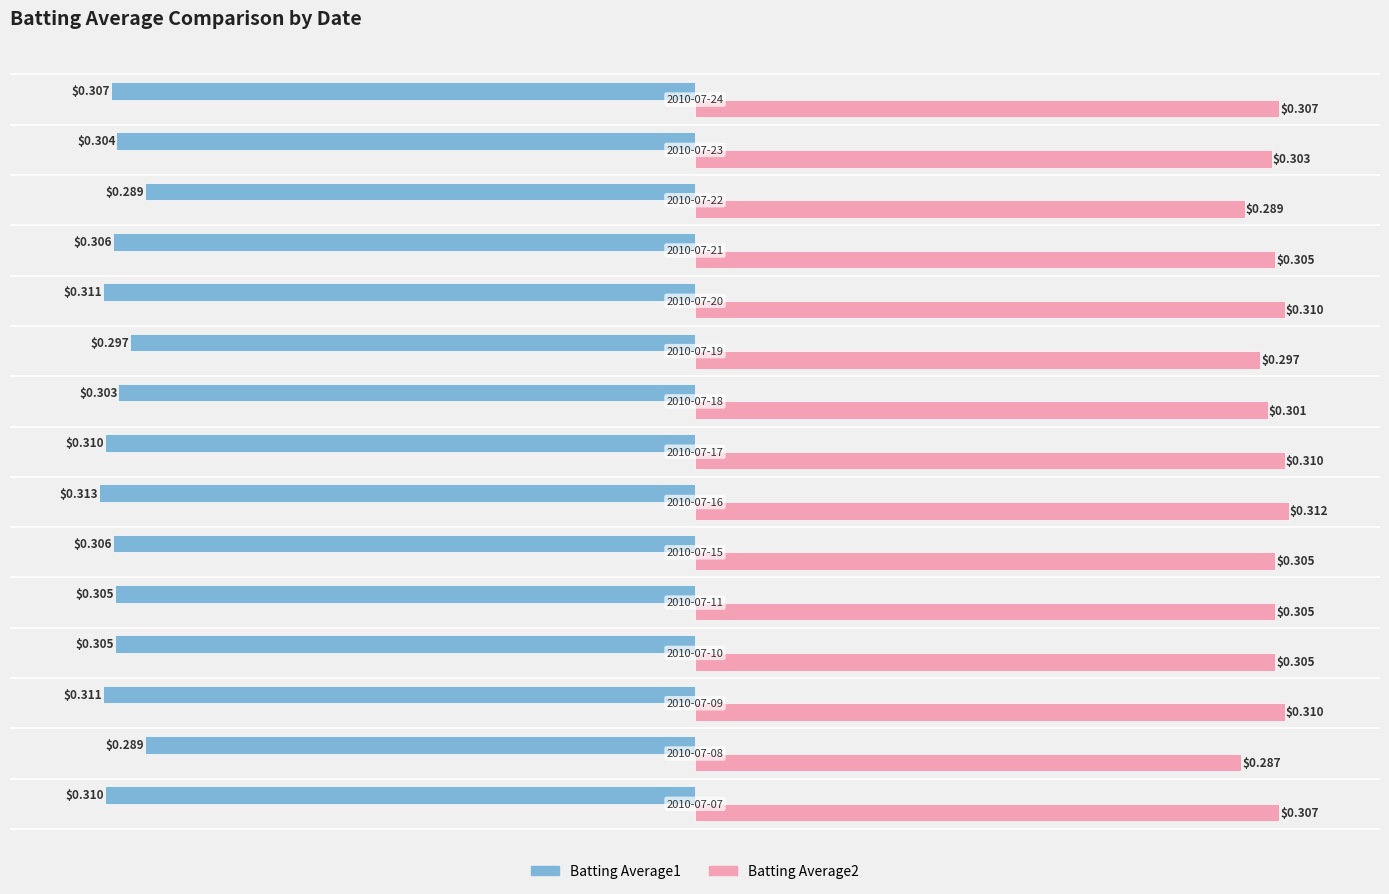

Rank the series by their maximum value, from lowest to highest.

Batting Average1, Batting Average2